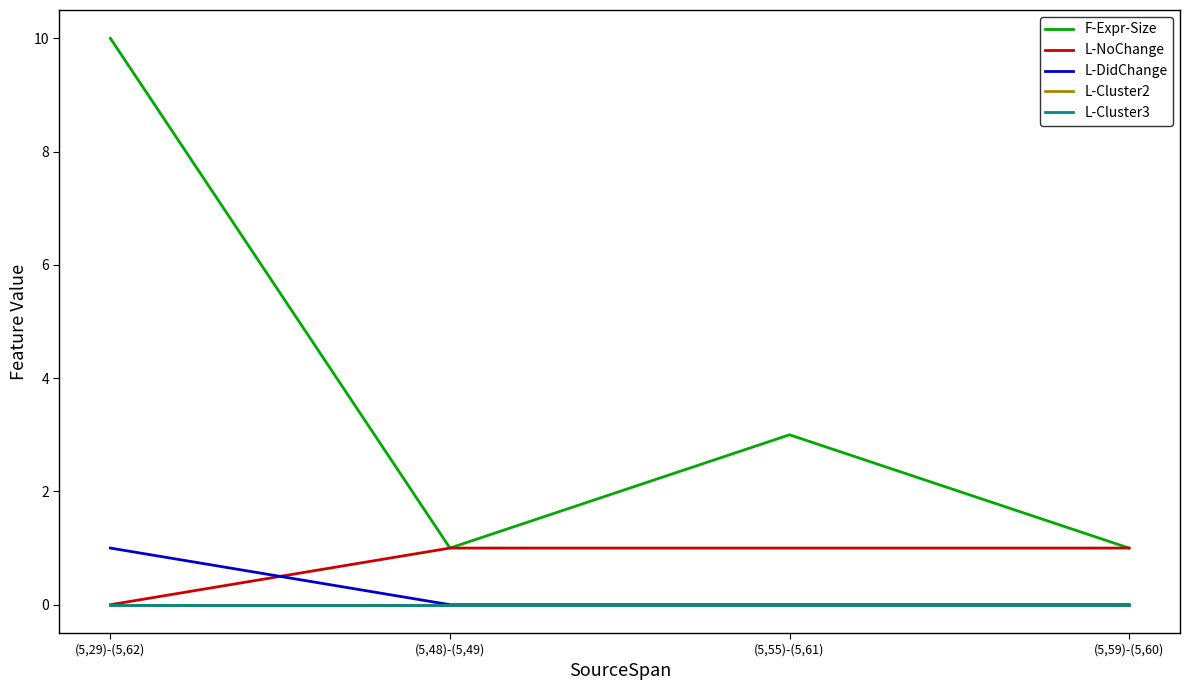

The value of F-Expr-Size at (5,55)-(5,61) is 4. True or false?

False